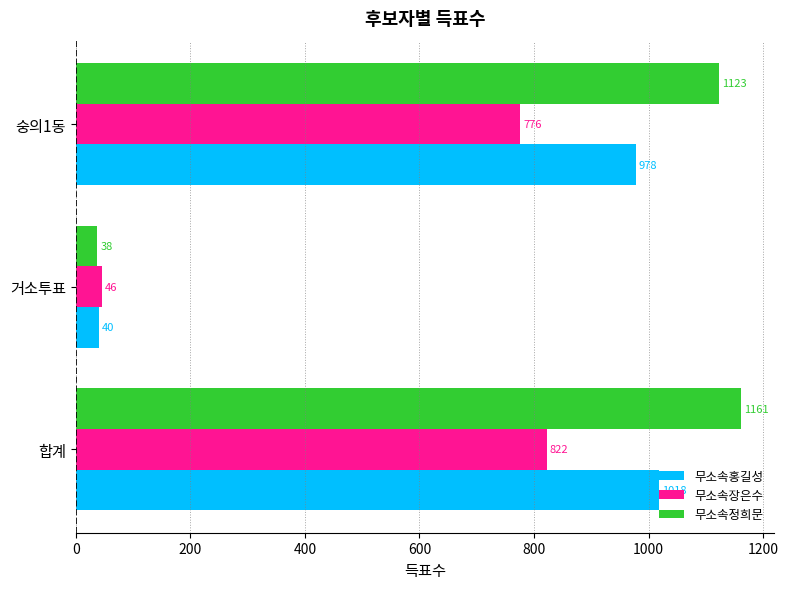

What is the sum of the 무소속정희문 values at 거소투표 and 합계?

1199